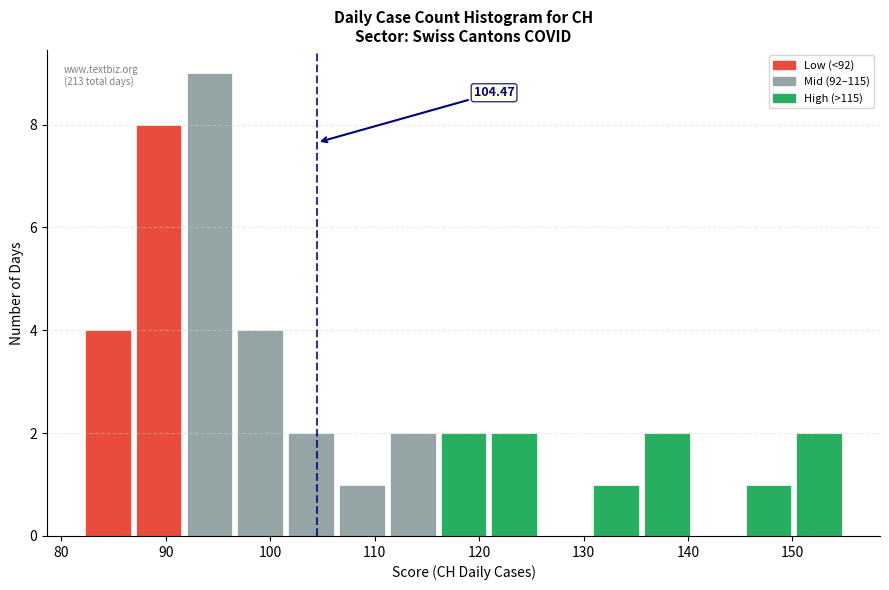

Which range on the x-axis has the tallest bar?

92 to 97